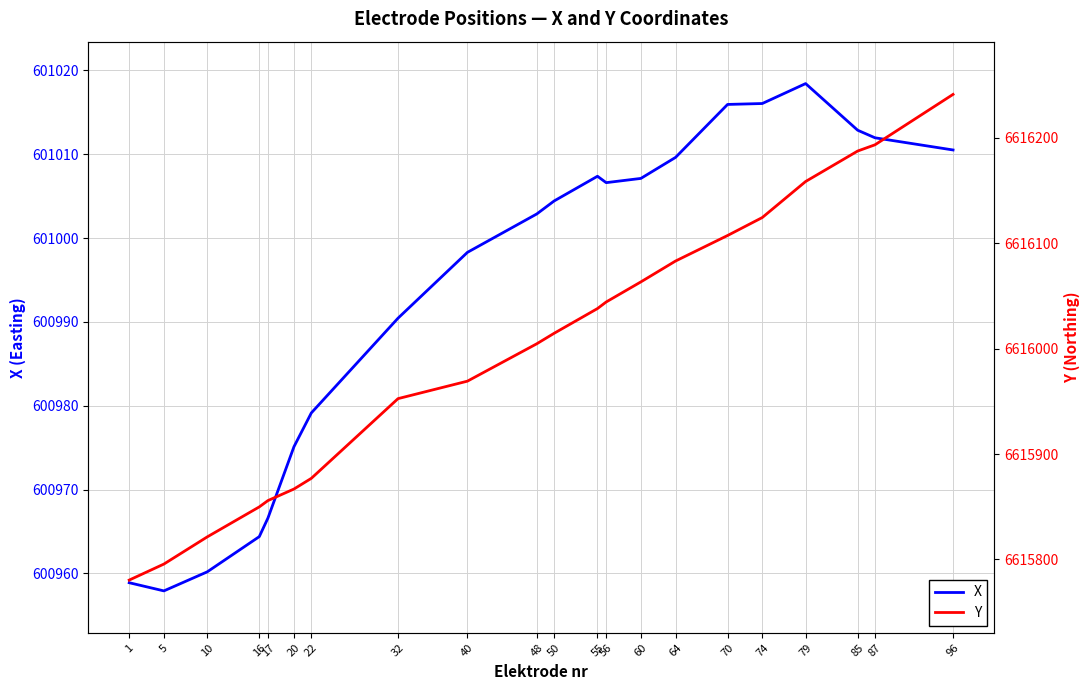

Reading left to right, list all the values displayed in this chart.

X: 600958.9	600957.9	600960.2	600964.4	600966.6	600975.1	600979.1	600990.4	600998.3	601002.9	601004.4	601007.4	601006.6	601007.1	601009.6	601015.9	601016.0	601018.4	601012.9	601012.0	601010.5
Y: 6615780.5	6615795.7	6615821.4	6615849.9	6615855.9	6615866.8	6615876.9	6615952.5	6615969.1	6616004.6	6616014.5	6616038.0	6616044.2	6616063.2	6616083.0	6616107.2	6616124.3	6616158.4	6616187.3	6616193.2	6616241.0